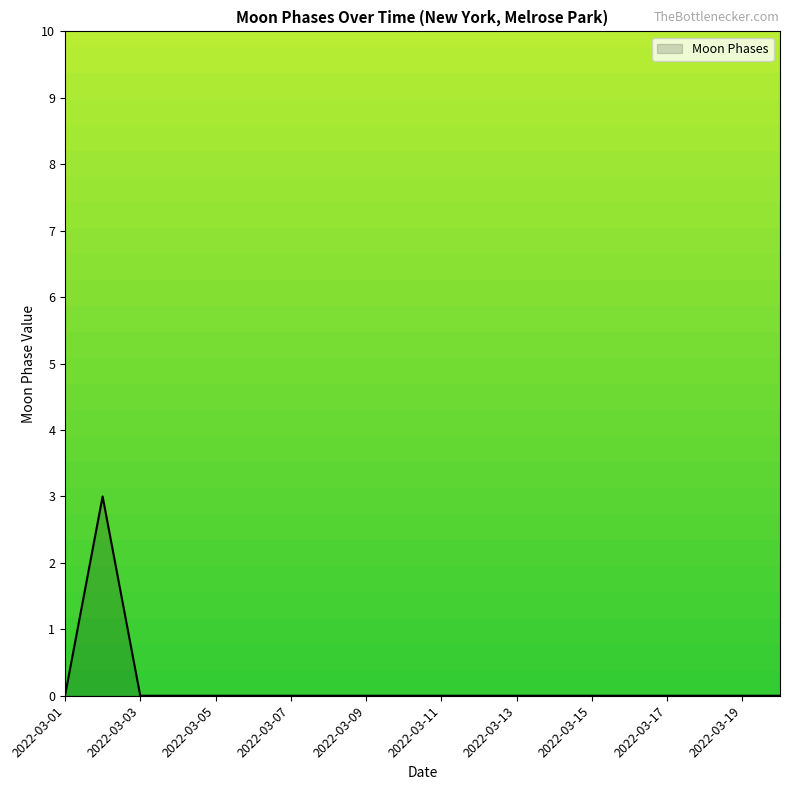

What is the maximum value shown in the chart?

3